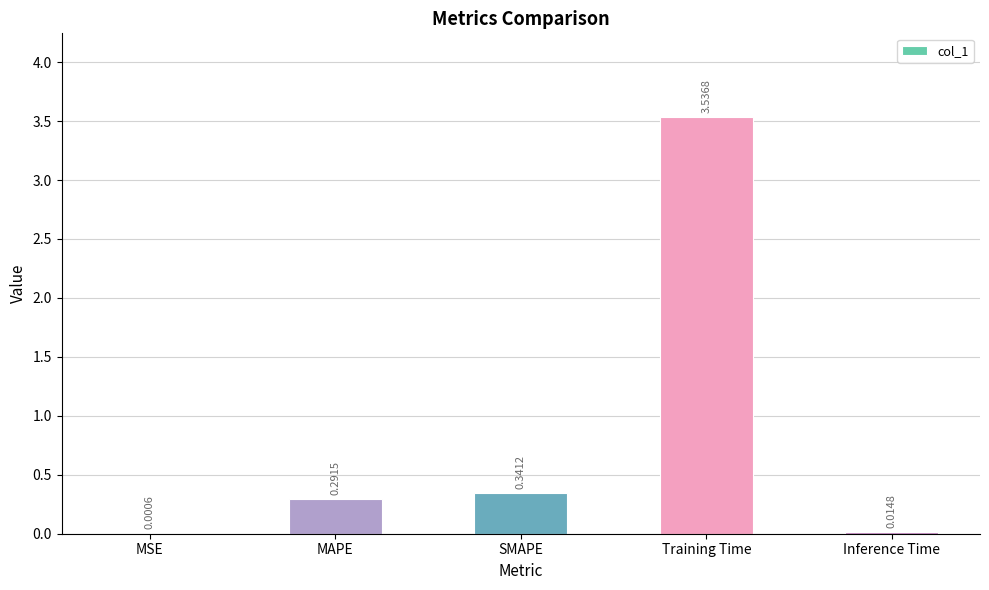

What is the sum of all values?

4.2